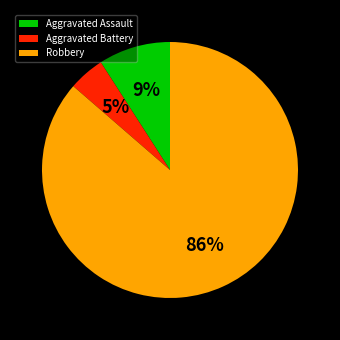

To the nearest percent, what is the combined percentage of Aggravated Battery and Robbery?

91%